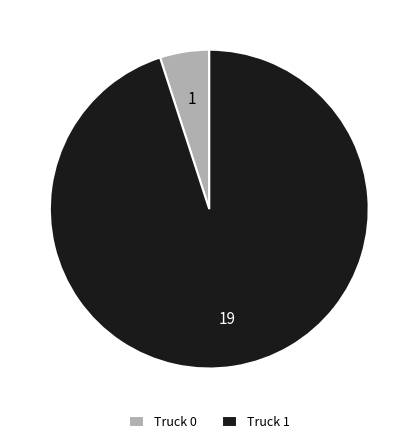

Approximately how many times larger is the value at Truck 1 compared to Truck 0?

19.0